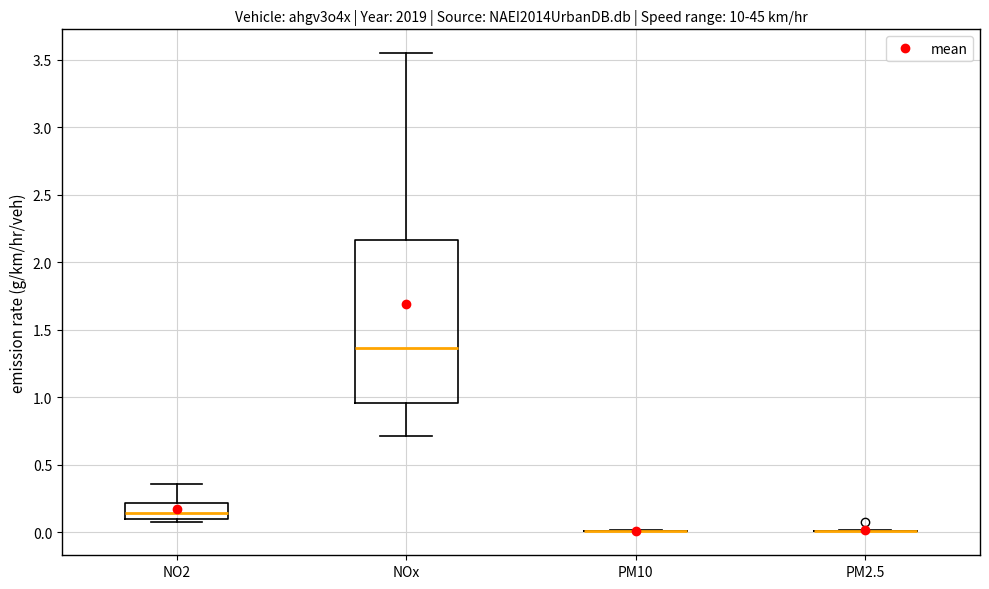

Reading left to right, transcribe this box plot: for each box, give where its median line is, the range the box spans, and where its two whiskers end, as read against the y-axis. The values are not printed on the chart, so give them approximately, as read against the axis.

NO2: median 0.15, box 0.10 to 0.20, whiskers 0.05 to 0.35
NOx: median 1.35, box 0.95 to 2.15, whiskers 0.70 to 3.55
PM10: box collapsed to a line at 0.00, whiskers 0.00 to 0.00
PM2.5: box collapsed to a line at 0.00, whiskers 0.00 to 0.00